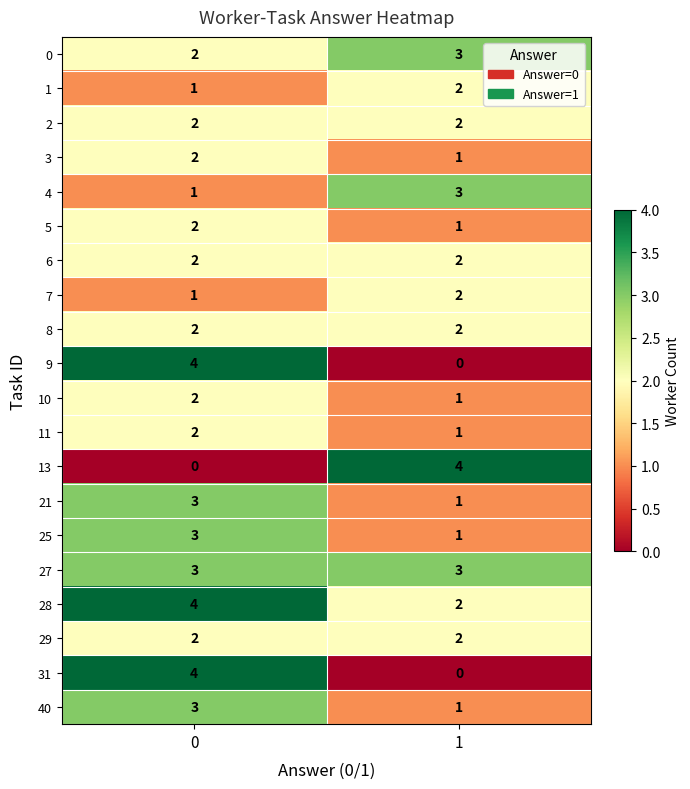

The value of 31 at 0 is 4. True or false?

True